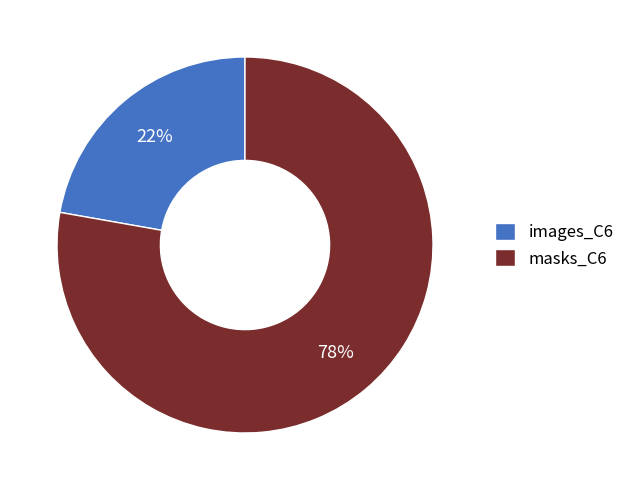

Approximately how many times larger is the value at masks_C6 compared to images_C6?

3.5